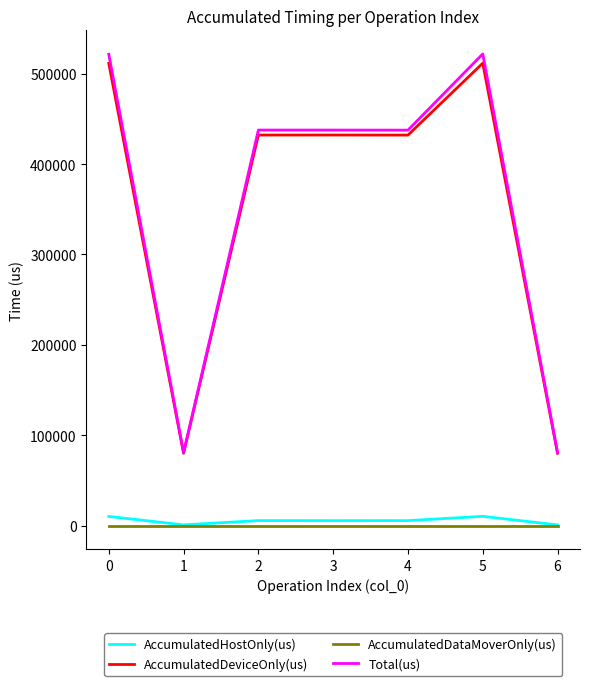

Is the value of AccumulatedDeviceOnly(us) at 4 greater than the value of AccumulatedDataMoverOnly(us) at 6?

Yes